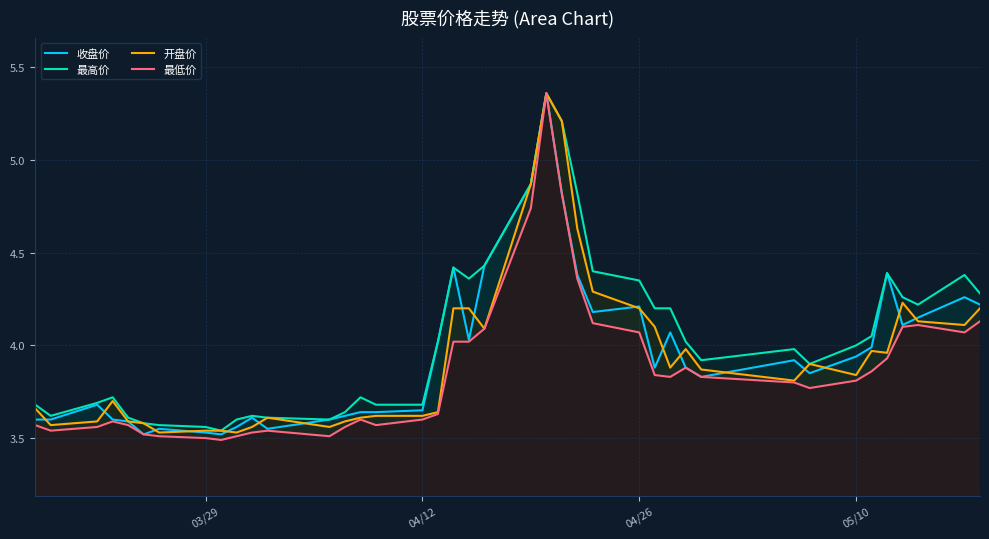

Which series has the largest range (max minus min)?

最低价